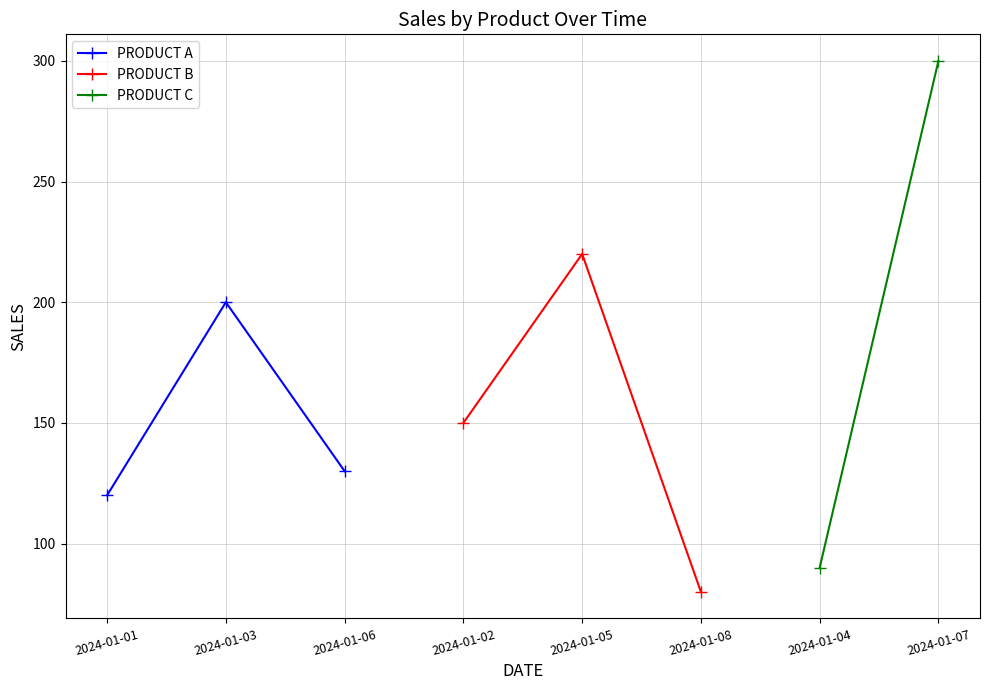

The value of PRODUCT A at 2024-01-01 is 120. True or false?

True